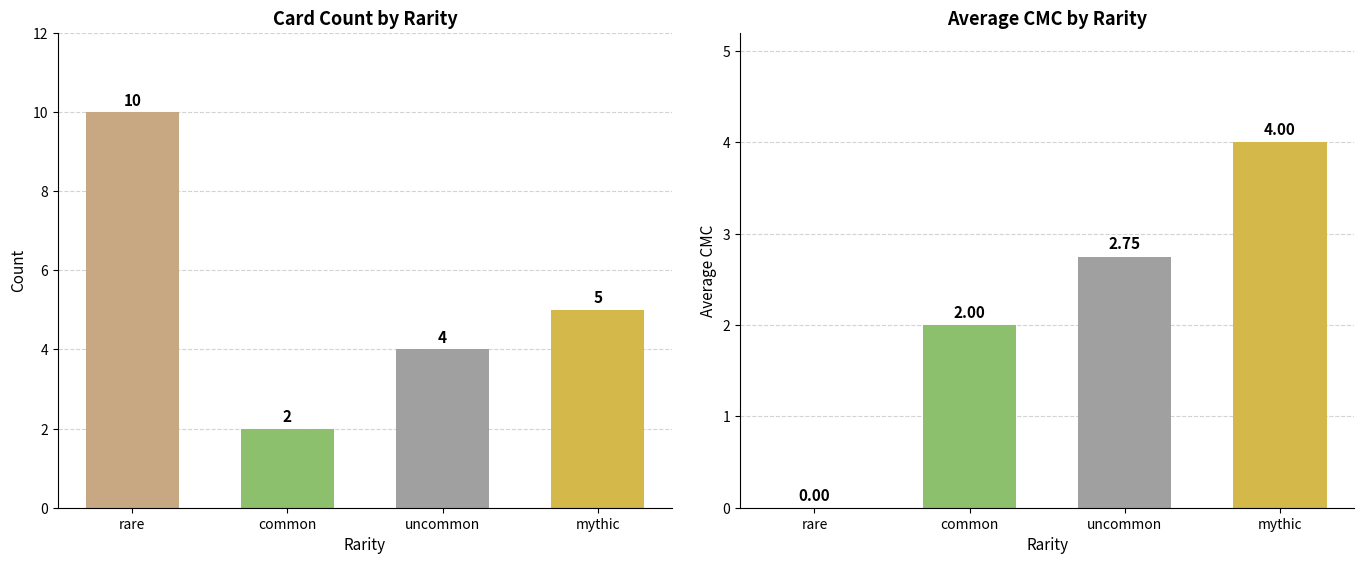

How many bars are there in total?

8